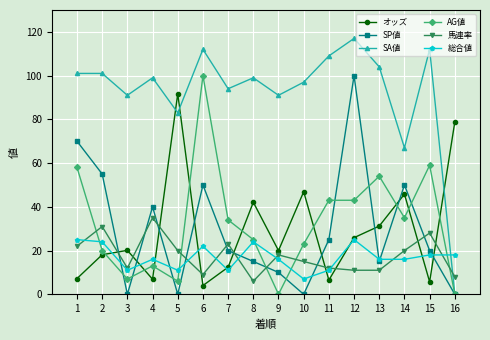

How many lines are shown in the chart?

6